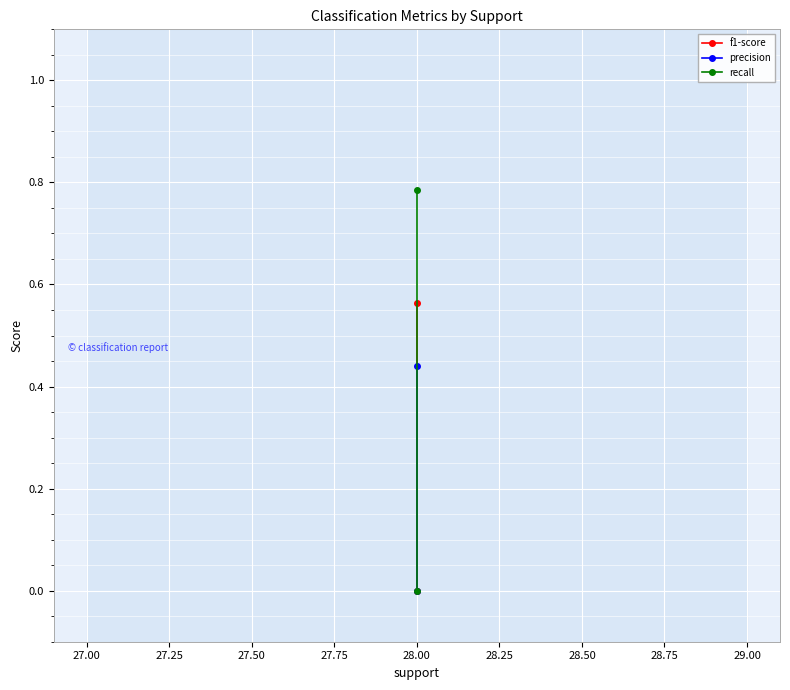

How many lines are shown in the chart?

3